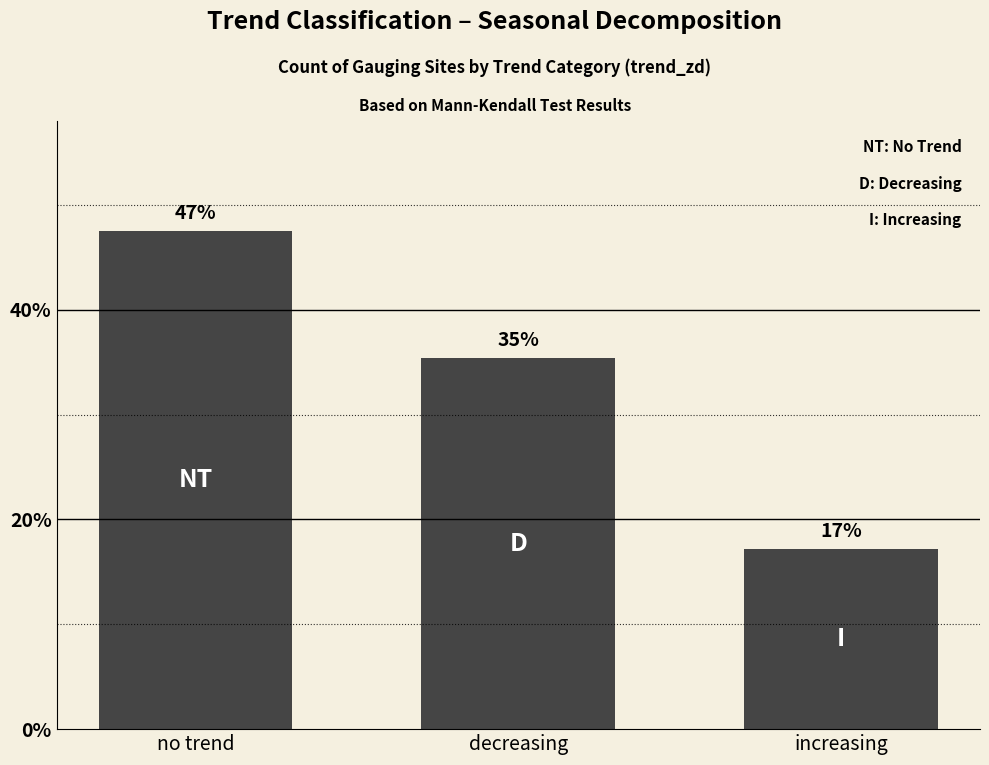

Reading left to right, transcribe all the data shown in this chart.

no trend=47.5	decreasing=35.4	increasing=17.2